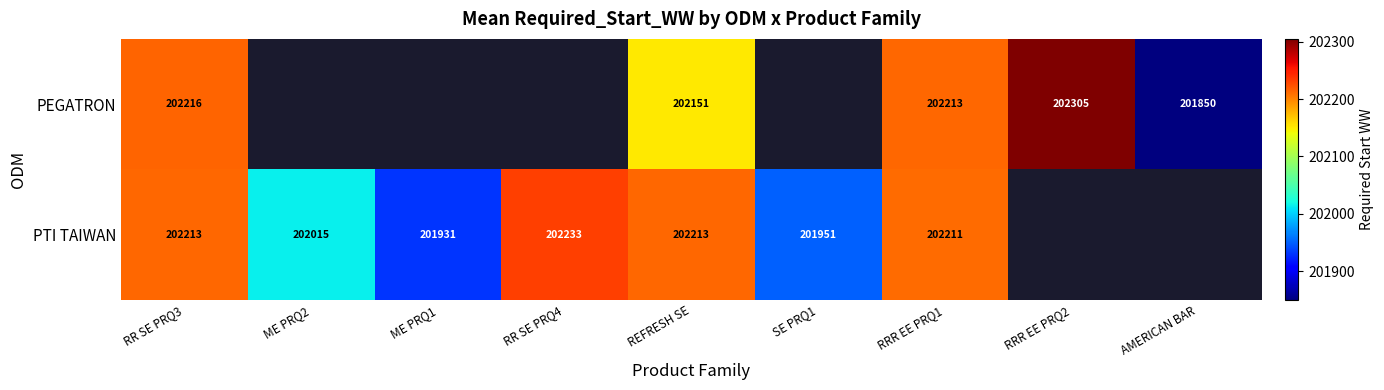

Is the value of PTI TAIWAN at REFRESH SE greater than the value of PEGATRON at RR SE PRQ3?

No